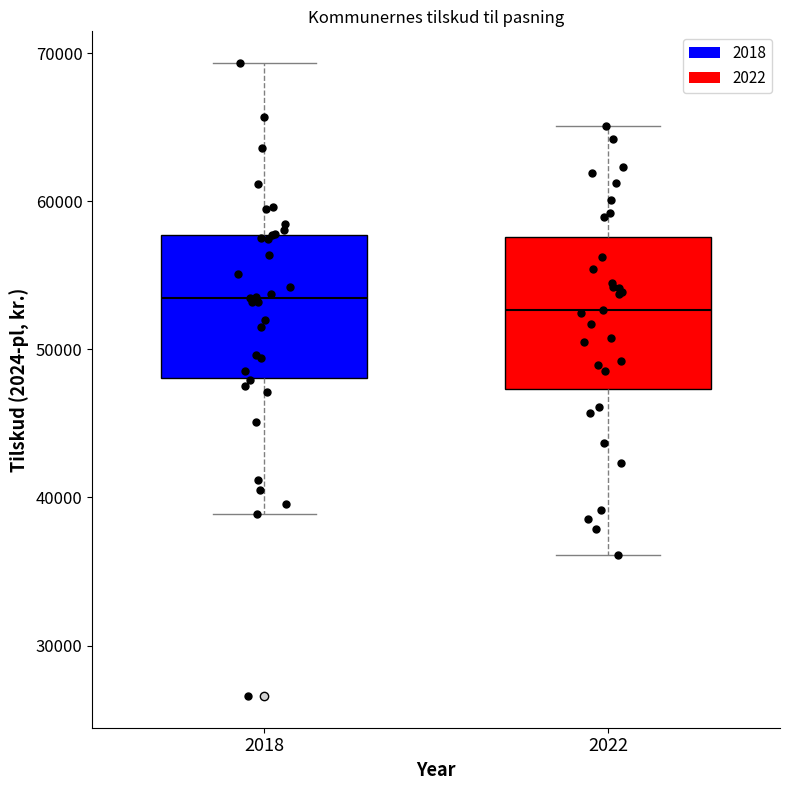

Reading left to right, transcribe this box plot: for each box, give where its median line is, the range the box spans, and where its two whiskers end, as read against the y-axis. The values are not printed on the chart, so give them approximately, as read against the axis.

2018: median 53000, box 48000 to 58000, whiskers 39000 to 69000
2022: median 53000, box 47000 to 58000, whiskers 36000 to 65000